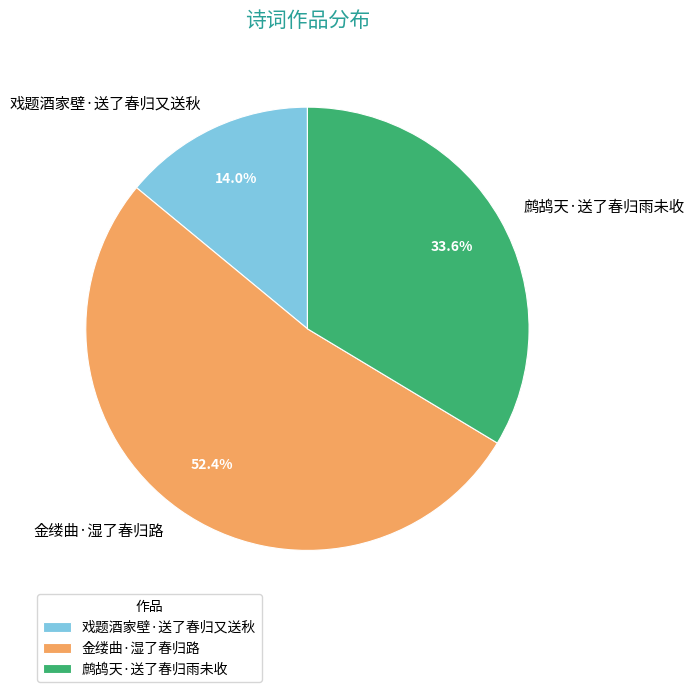

To the nearest percent, what is the difference between the 戏题酒家壁·送了春归又送秋 and 鹧鸪天·送了春归雨未收 slice percentages?

20%